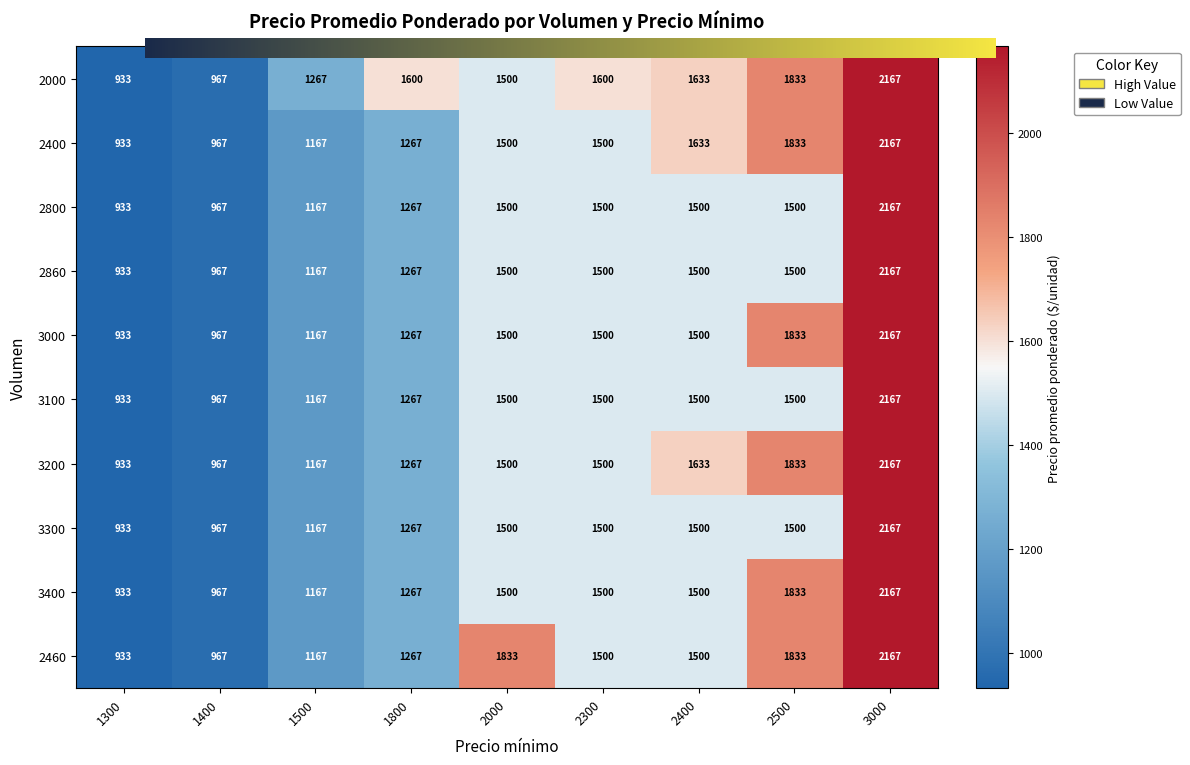

Reading right to left, extract all data points from this chart.

2000: 2167	1833	1633	1600	1500	1600	1267	967	933
2400: 2167	1833	1633	1500	1500	1267	1167	967	933
2800: 2167	1500	1500	1500	1500	1267	1167	967	933
2860: 2167	1500	1500	1500	1500	1267	1167	967	933
3000: 2167	1833	1500	1500	1500	1267	1167	967	933
3100: 2167	1500	1500	1500	1500	1267	1167	967	933
3200: 2167	1833	1633	1500	1500	1267	1167	967	933
3300: 2167	1500	1500	1500	1500	1267	1167	967	933
3400: 2167	1833	1500	1500	1500	1267	1167	967	933
2460: 2167	1833	1500	1500	1833	1267	1167	967	933